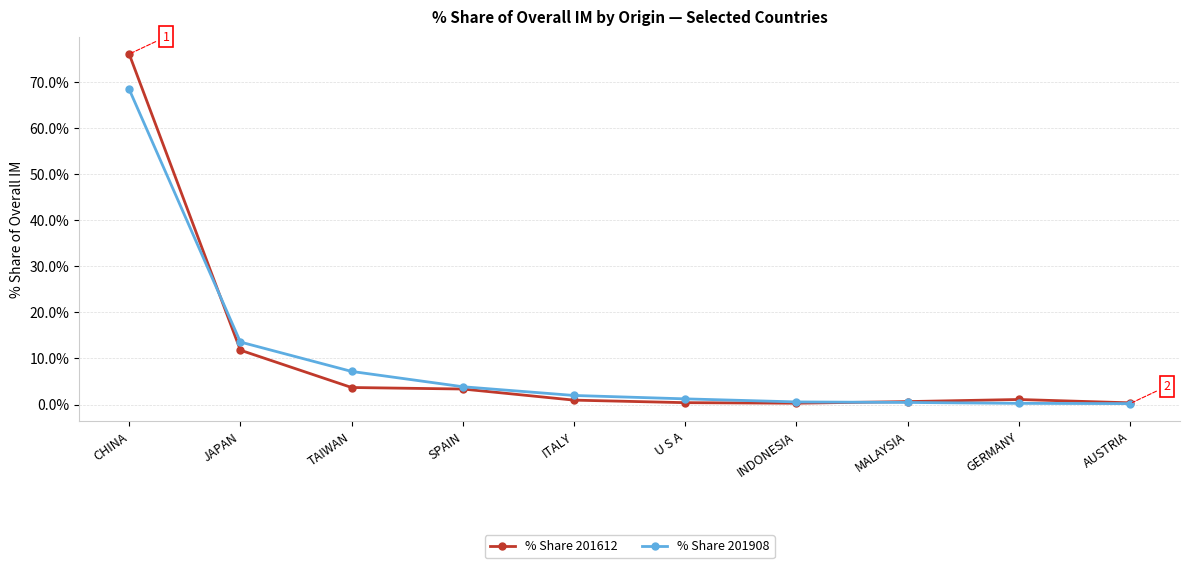

What is the label of the 2nd point from the right?

GERMANY